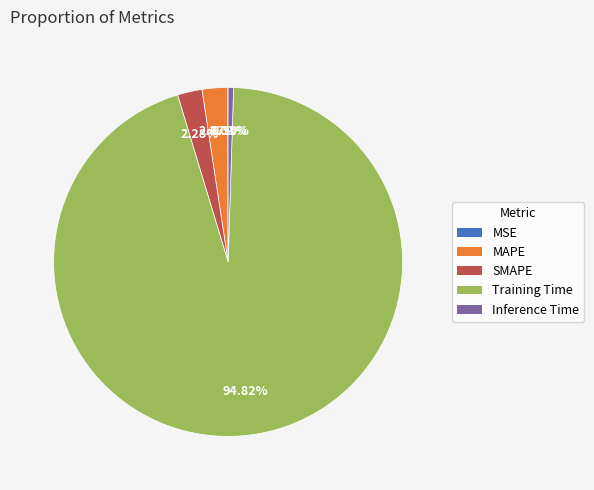

To the nearest percent, what is the difference between the largest and smallest slice percentages?

95%